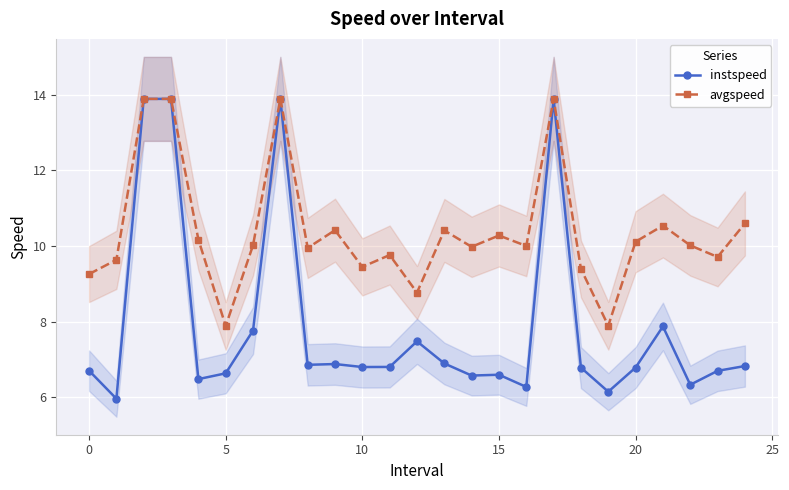

What are all the series names shown in the legend?

instspeed, avgspeed